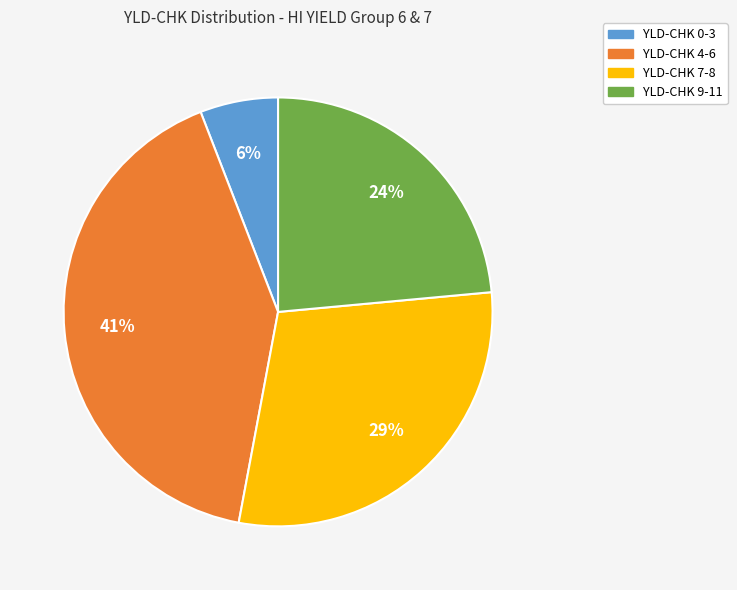

To the nearest percent, what is the average slice percentage?

25%